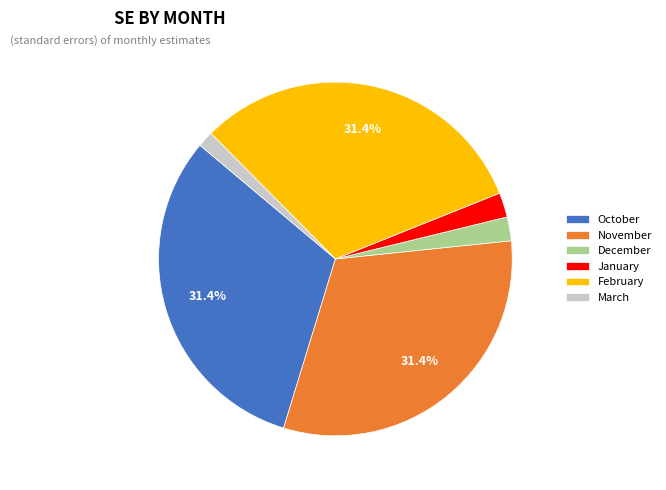

To the nearest percent, what portion does October represent?

31%